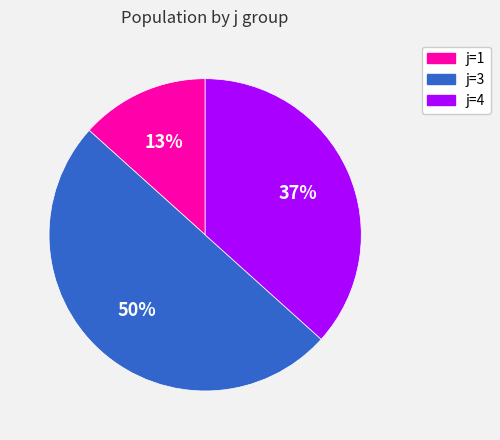

Which category has the smallest portion of the pie?

j=1